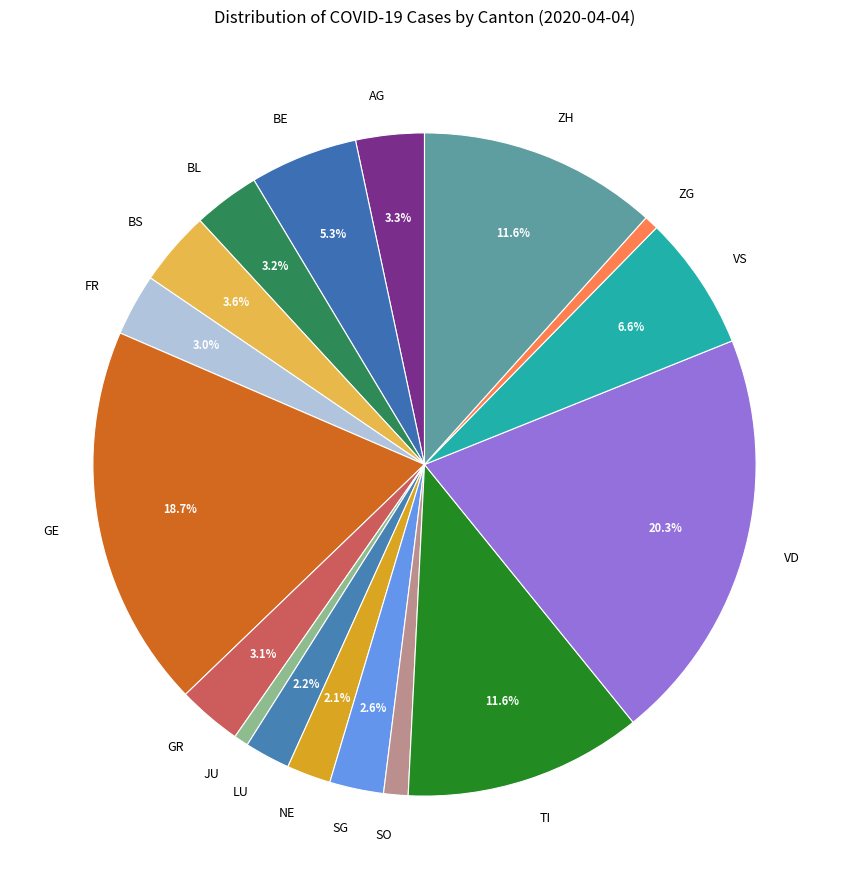

What is the largest slice in the pie chart?

VD